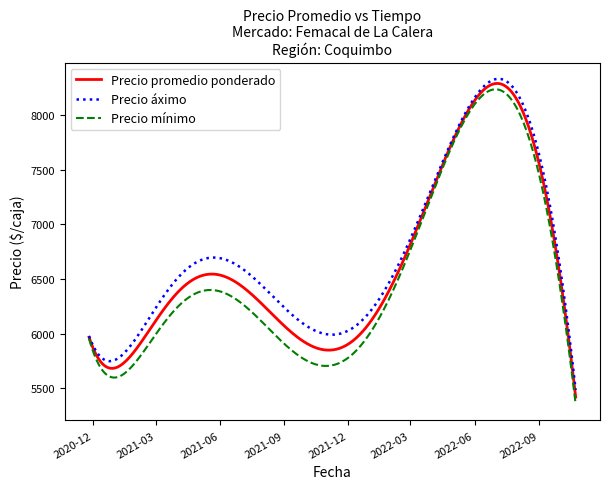

What is the minimum value shown in the chart?

5352.1